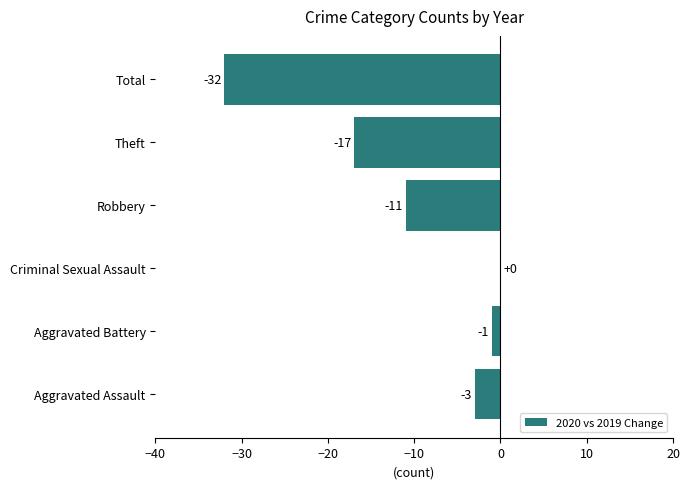

Are the bars horizontal?

Yes